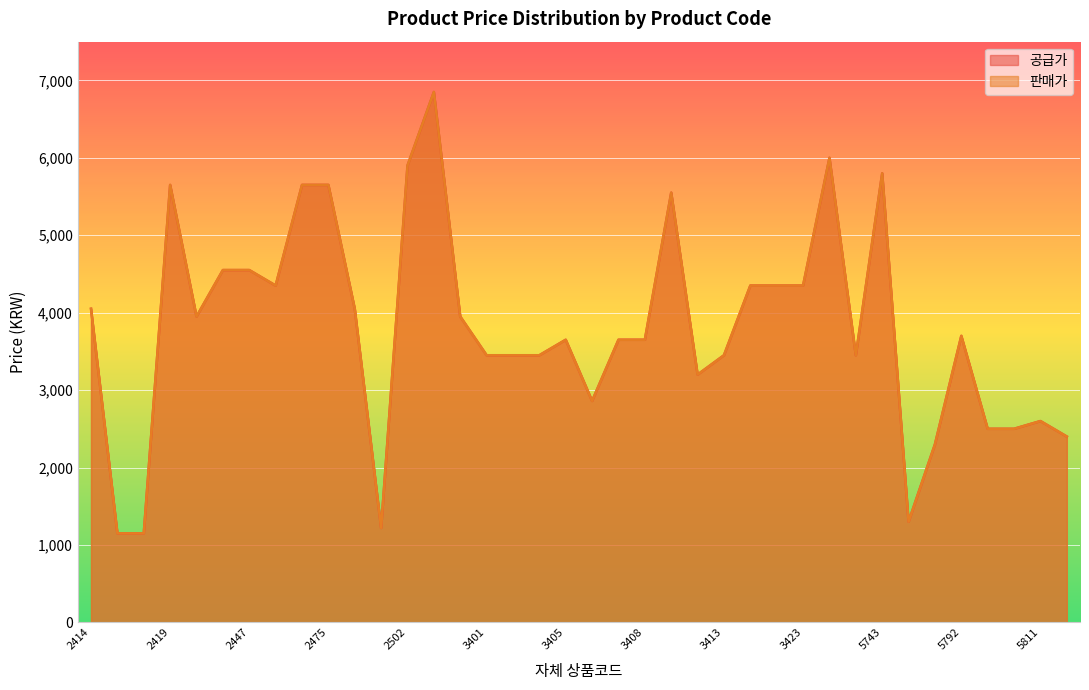

Where is the first local maximum for 판매가?

2419